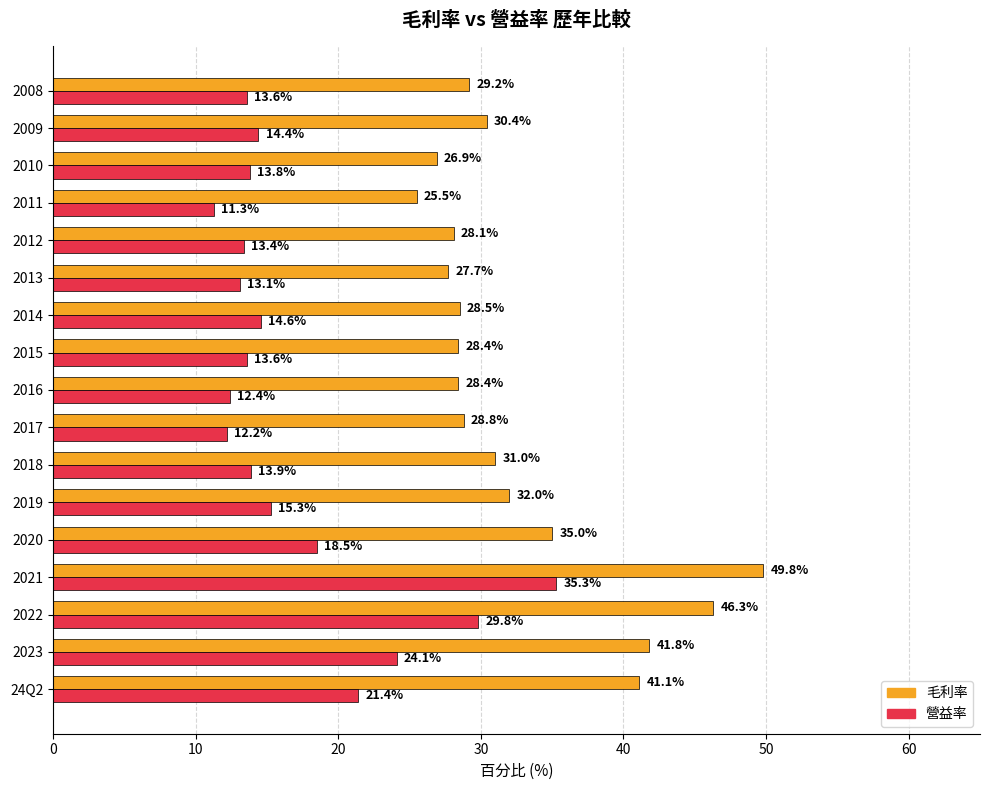

Rank the series by their average value, from lowest to highest.

營益率, 毛利率